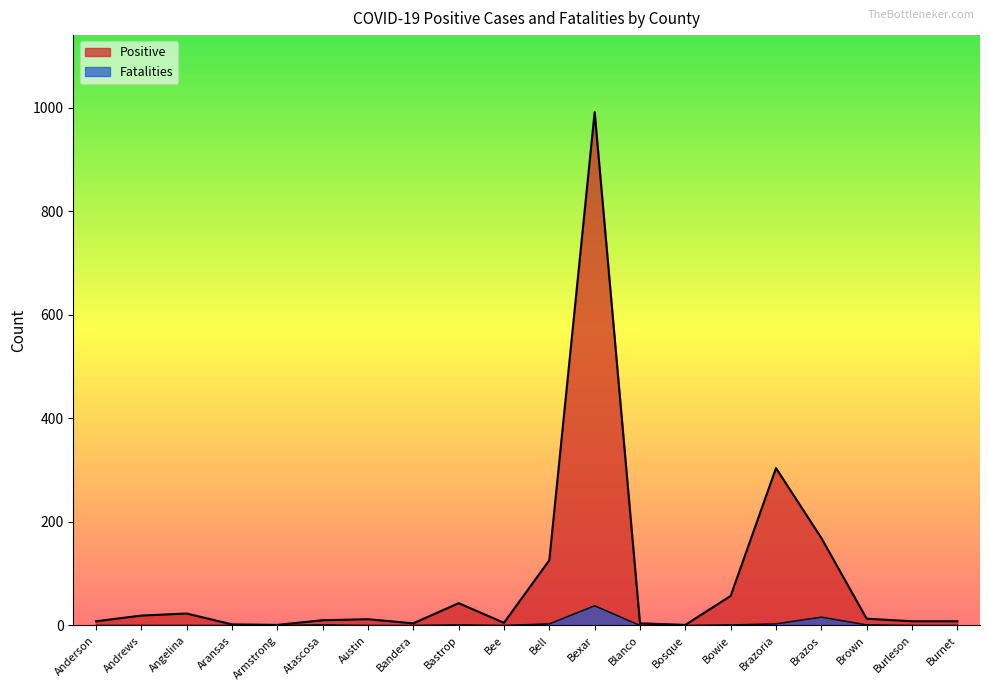

At how many categories does at least one series exceed 101?

4